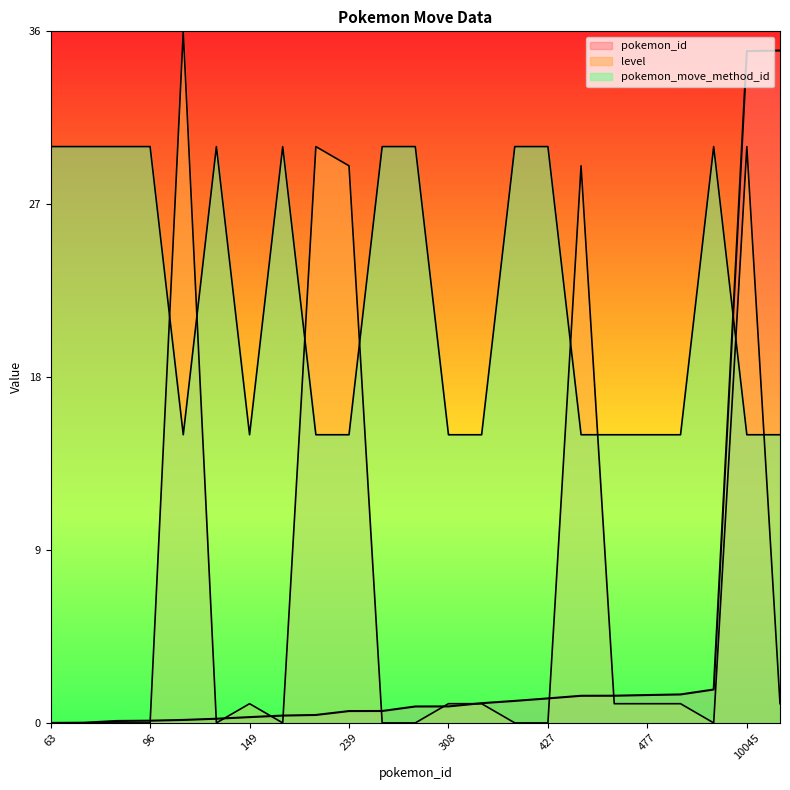

How many times do pokemon_id and level cross each other?

10